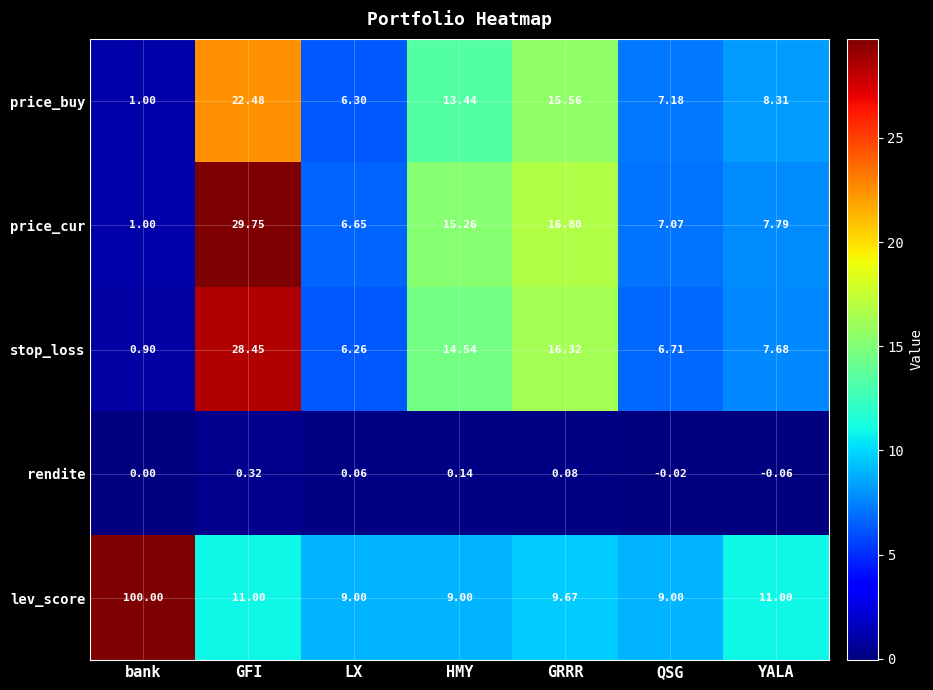

At which label does price_cur reach its minimum?

bank